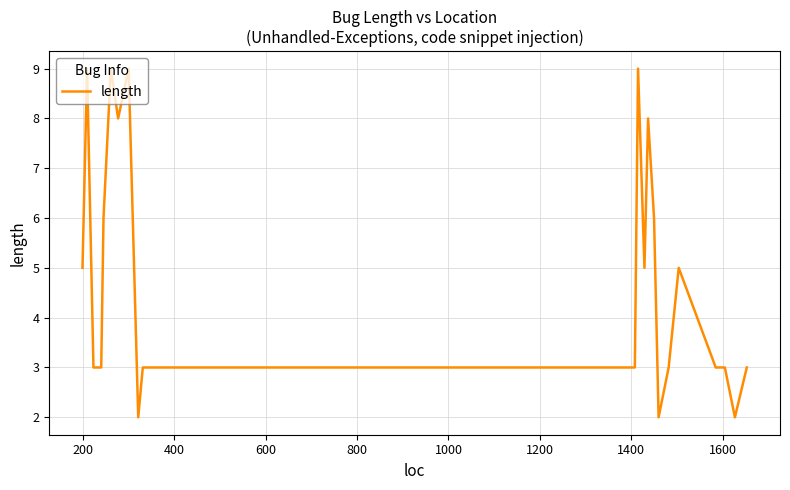

What is the difference between the maximum and minimum values?

7